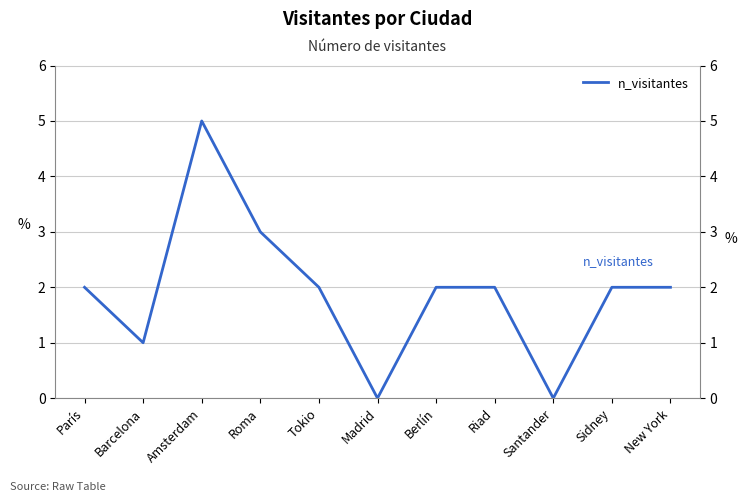

How many interior local peaks (higher than both neighbors) does the data have?

1